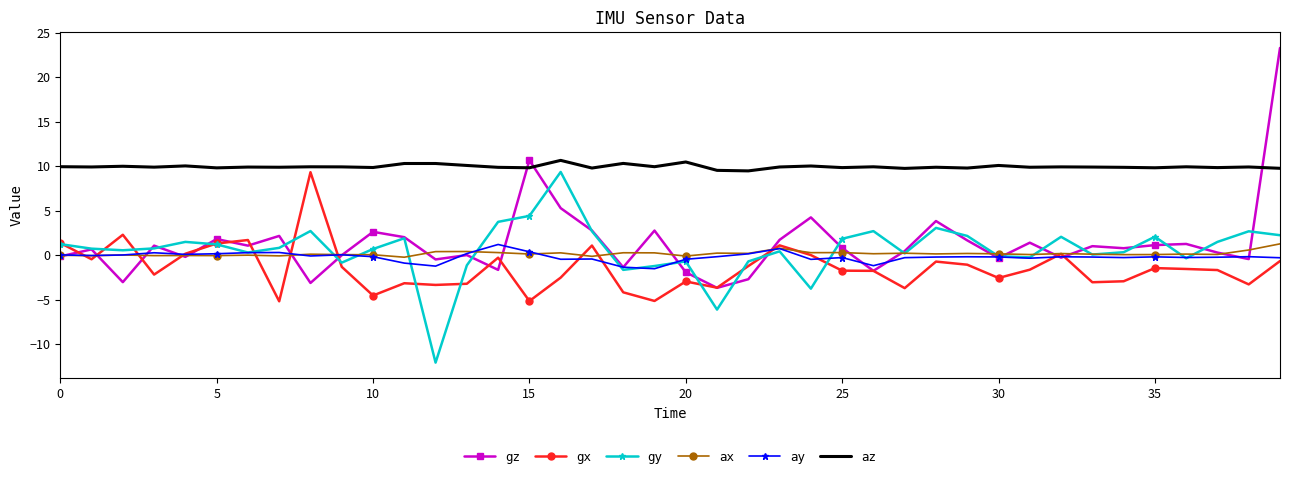

Which series has the largest total across all categories?

az